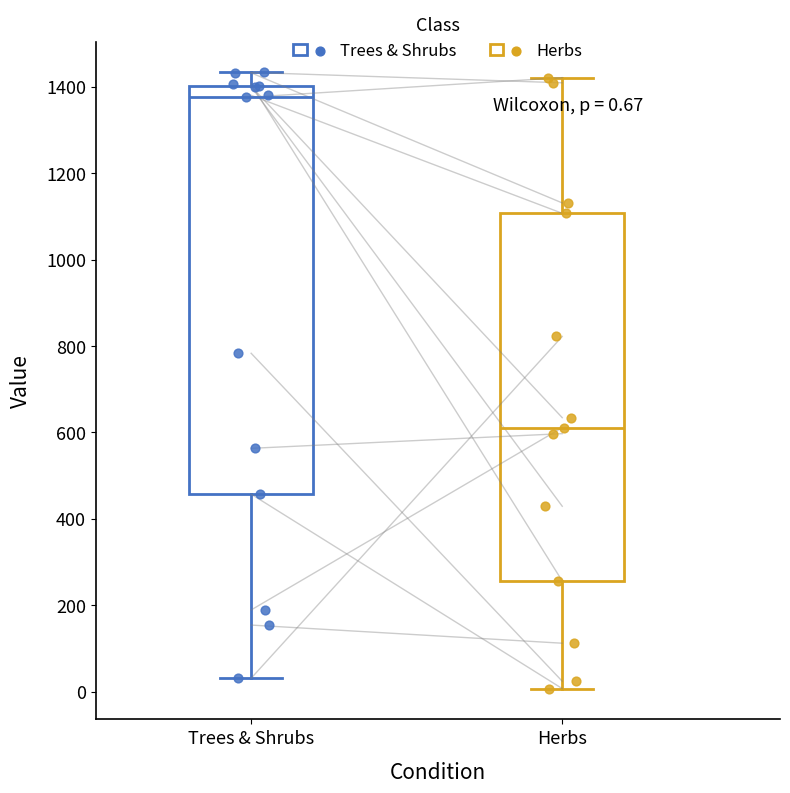

Which box's median line is the lowest?

Herbs